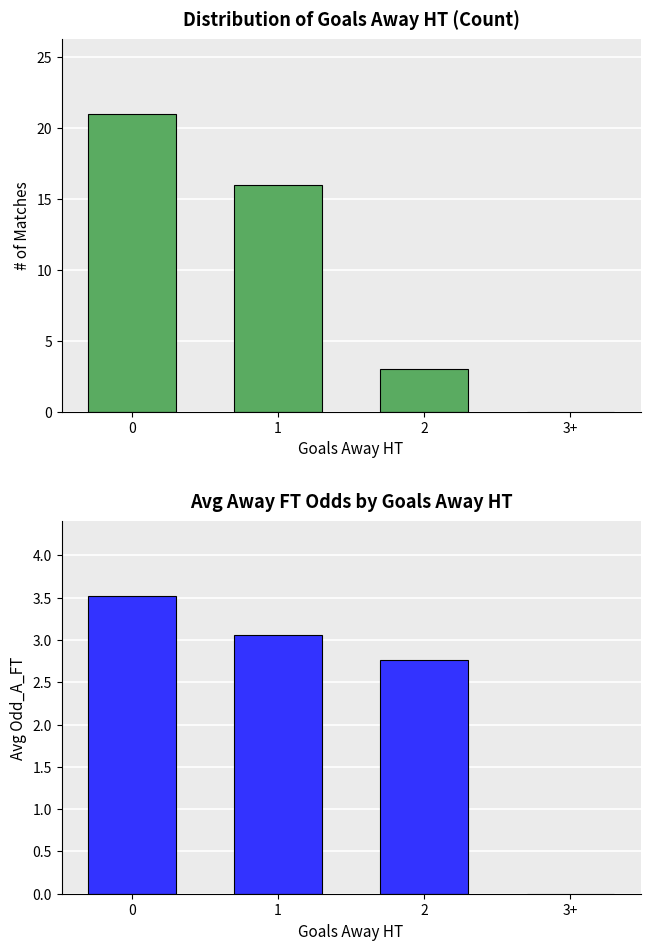

What are all the series names shown in the legend?

Count of Matches, Avg Away FT Odds